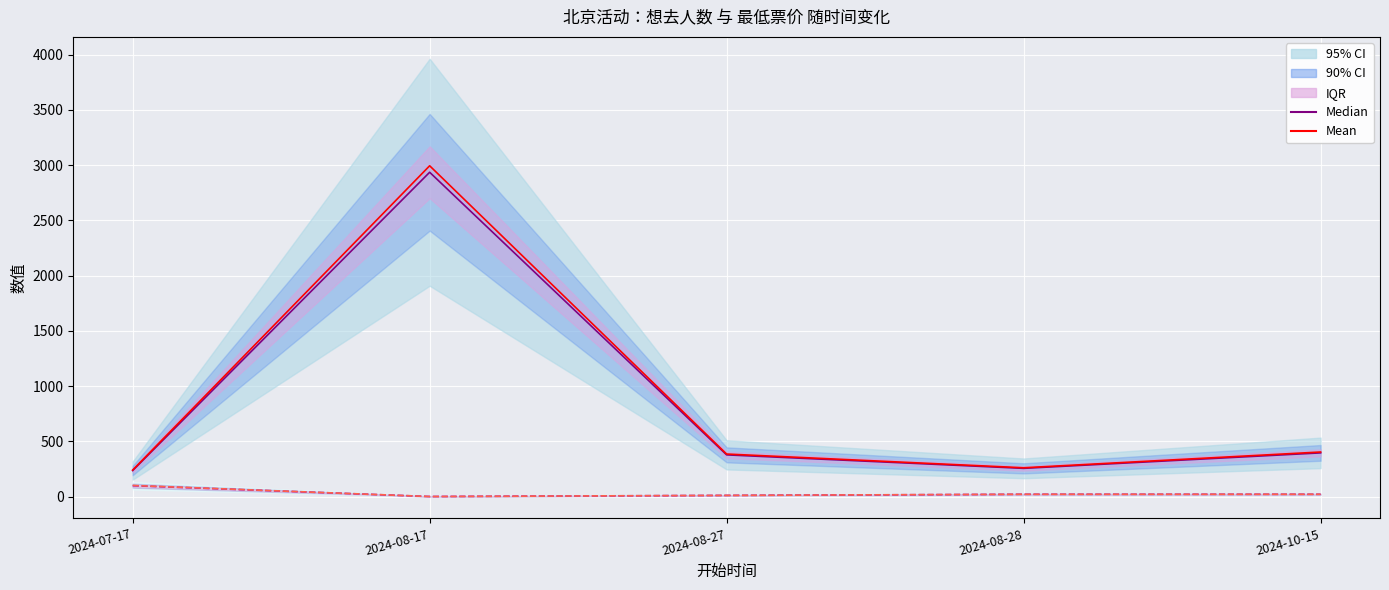

The Mean (想去人数) series shows 260.1 at 2024-08-28. True or false?

True